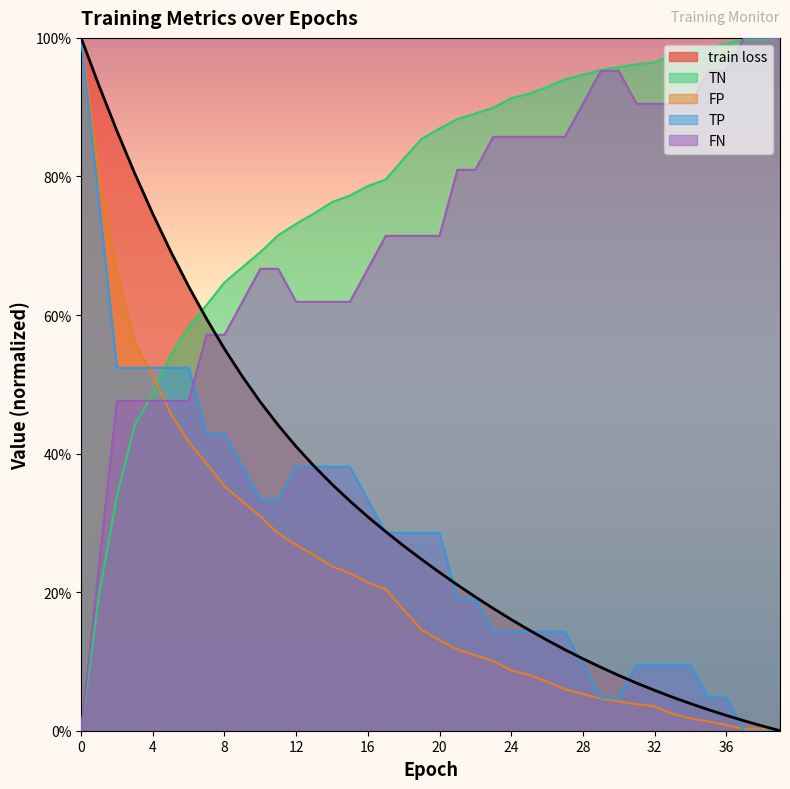

What is the sum of the FN values at 8 and 1?

0.8